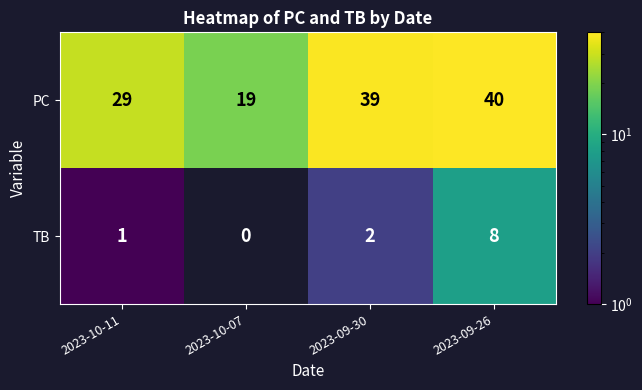

The value of TB at 2023-09-30 is 3. True or false?

False